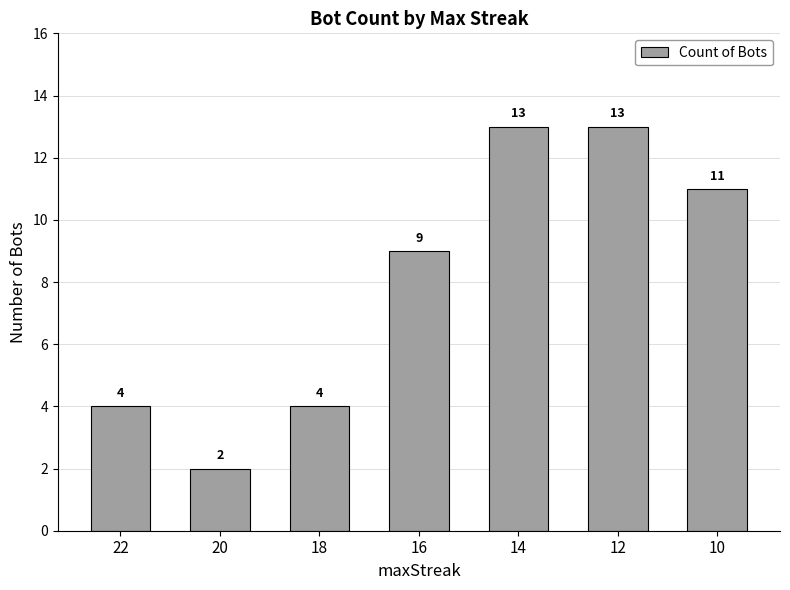

What is the greatest value displayed?

13